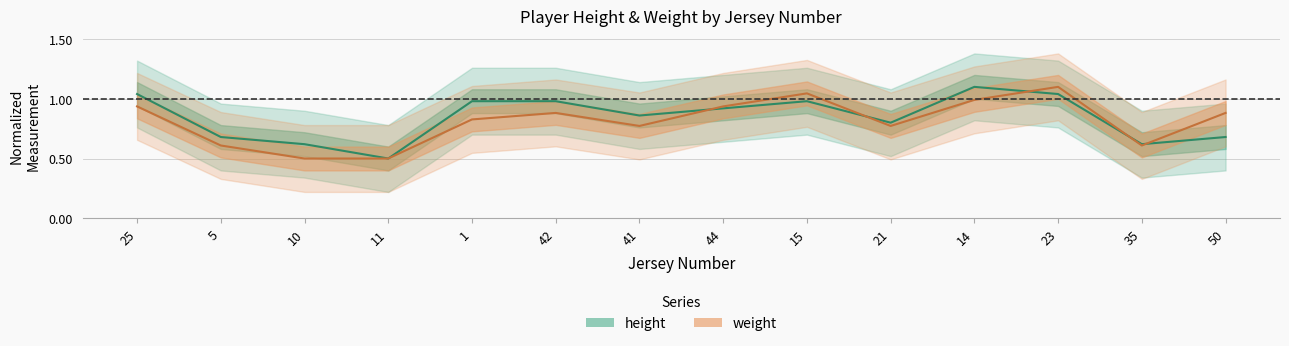

At how many categories does at least one series exceed 0?

14